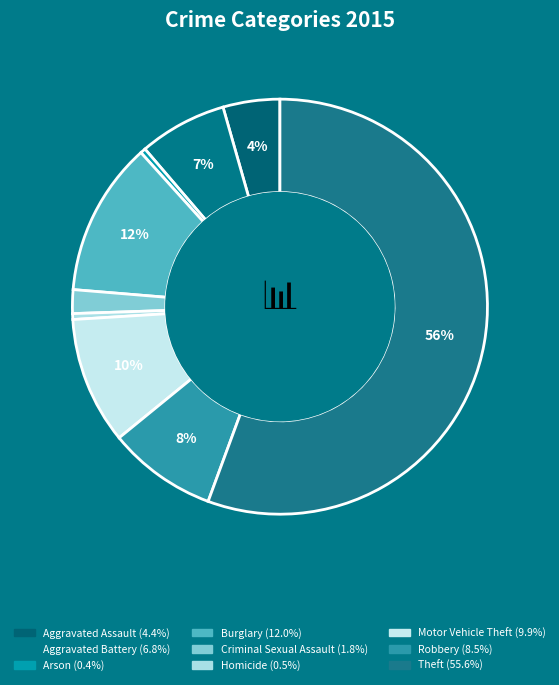

The Motor Vehicle Theft slice represents 10% of the pie. True or false?

True